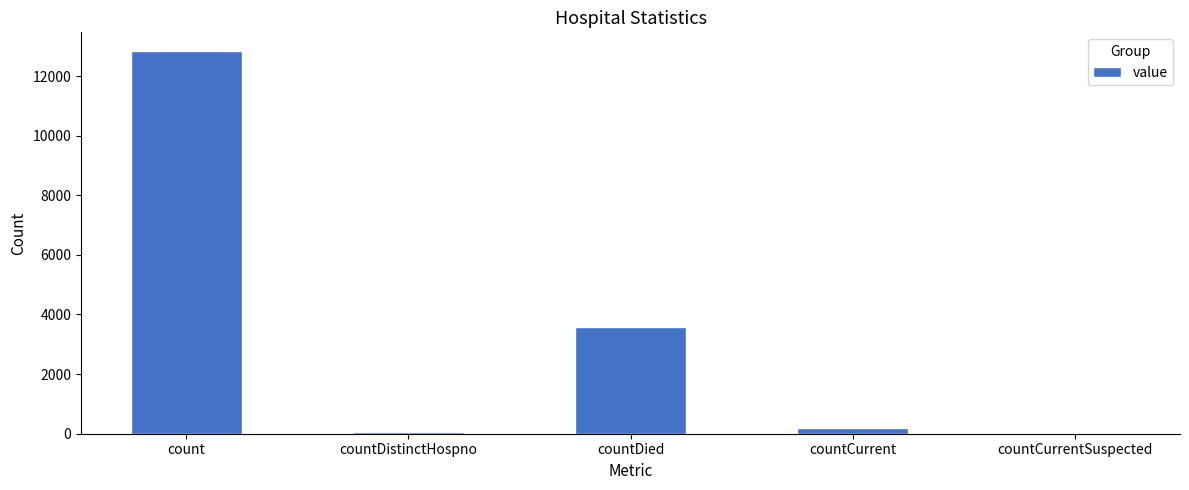

What is the greatest value displayed?

12824